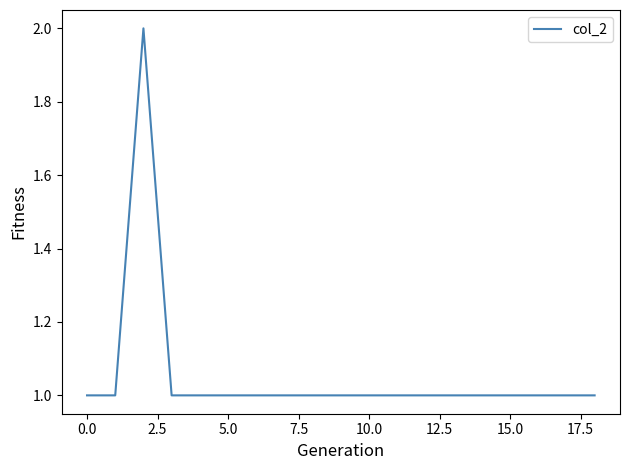

Reading right to left, what are all the values shown in this chart?

1	1	1	1	1	1	1	1	1	1	1	1	1	1	1	1	2	1	1